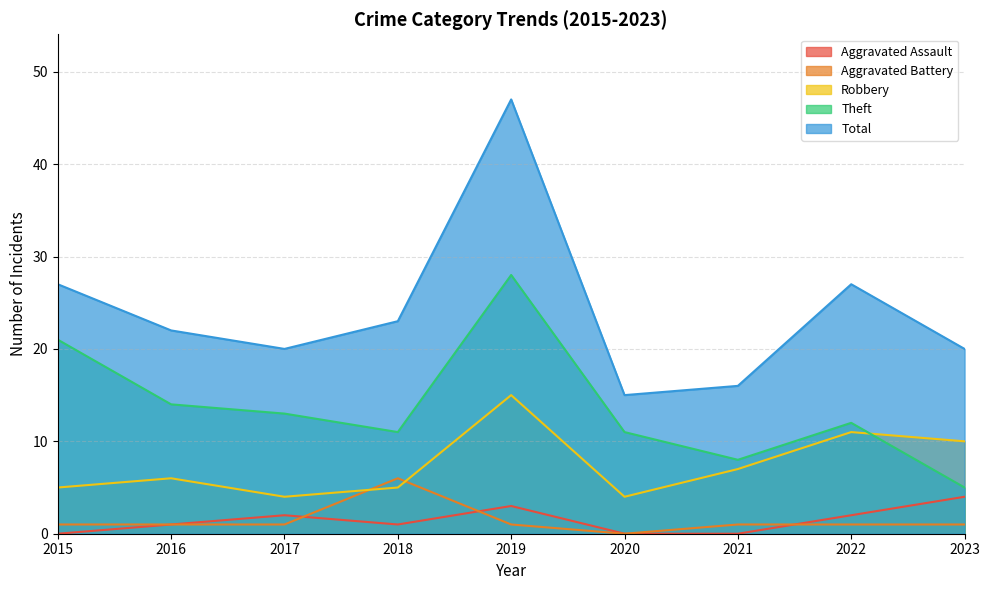

What is the maximum value shown in the chart?

47